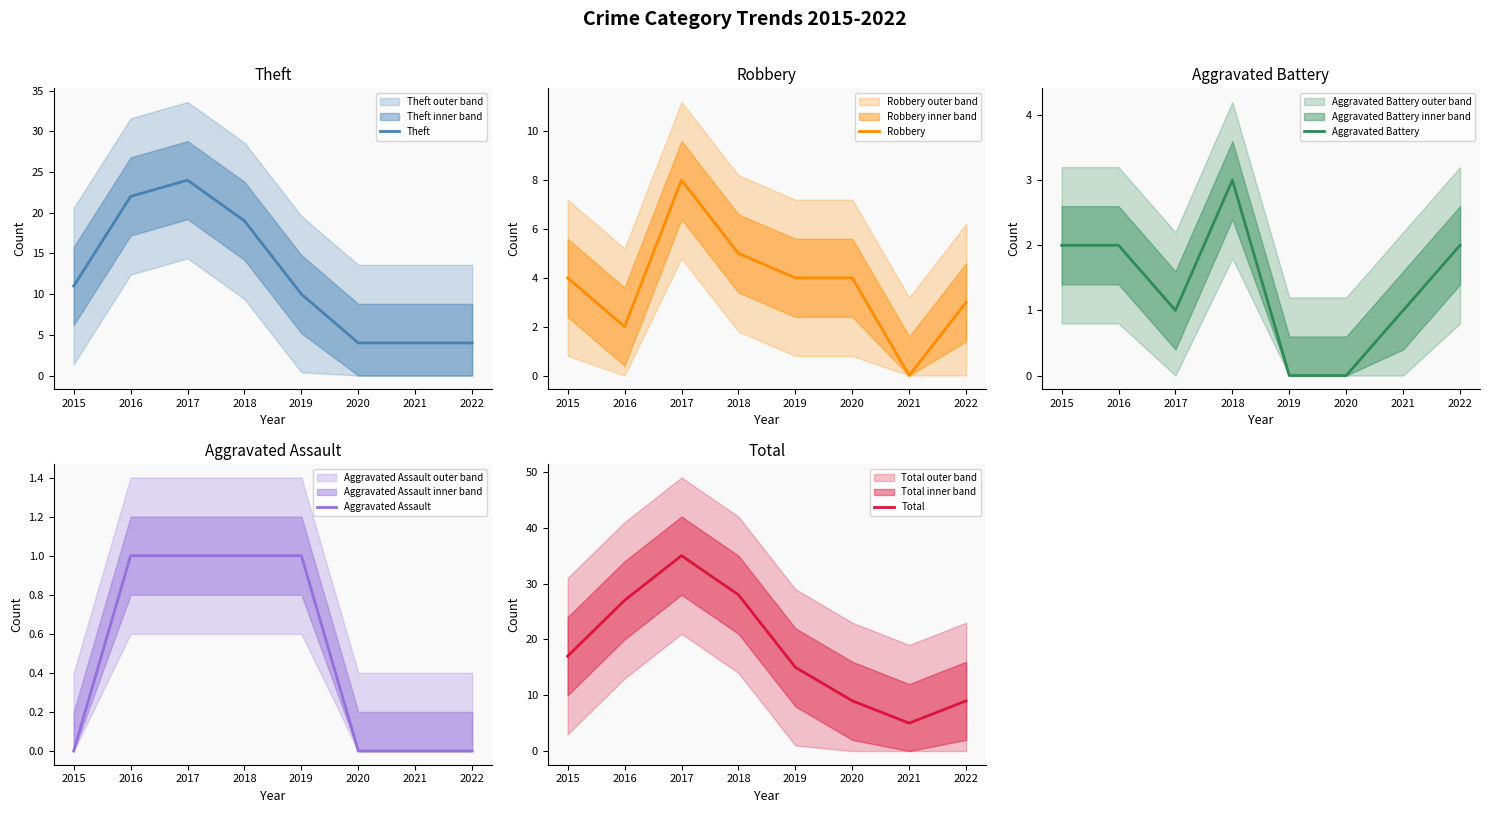

True or false: Theft has a value of 7 at 2019.

False